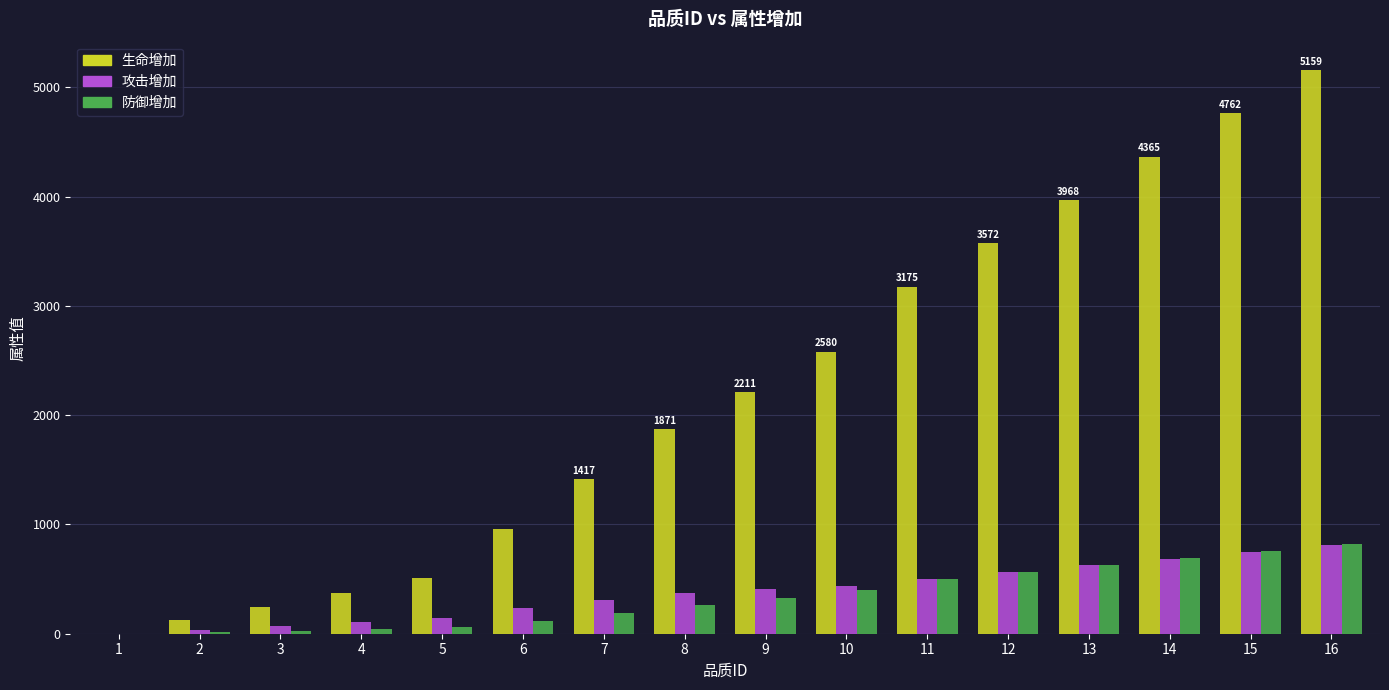

What is the sum of all 生命增加 values?

35291